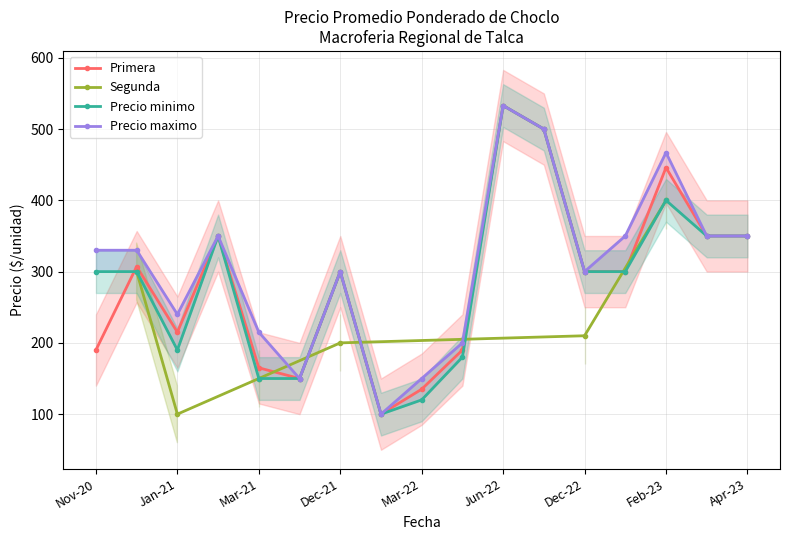

What is the minimum value for Primera?

100